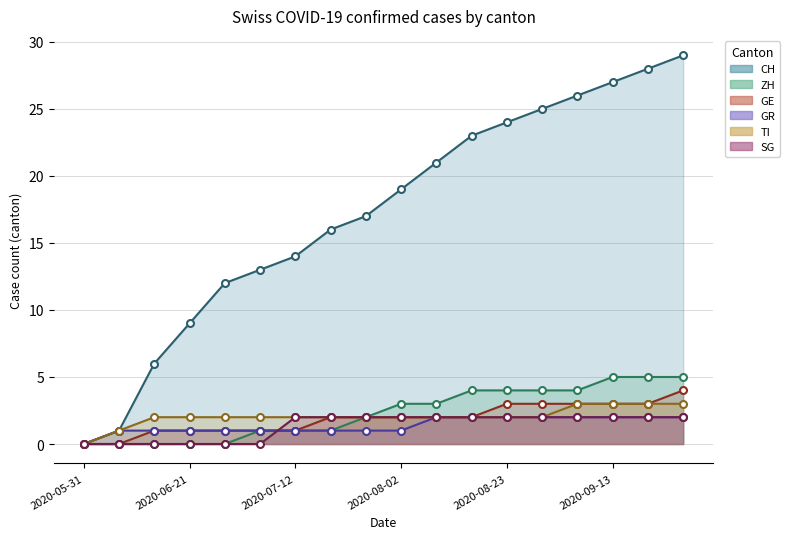

Does the chart display data point markers on the line(s)?

Yes